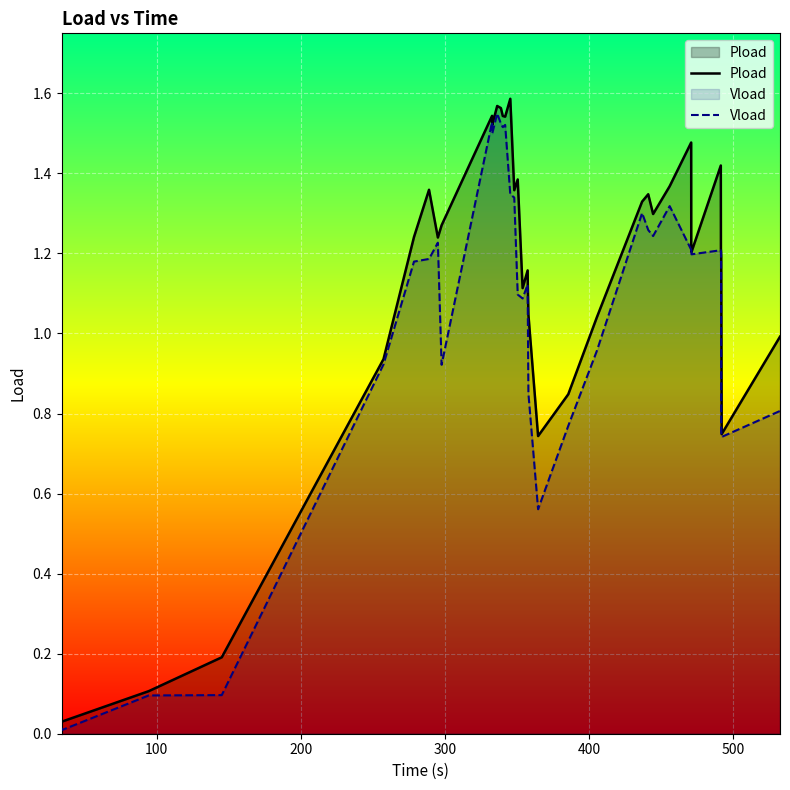

Which series has the largest range (max minus min)?

Pload